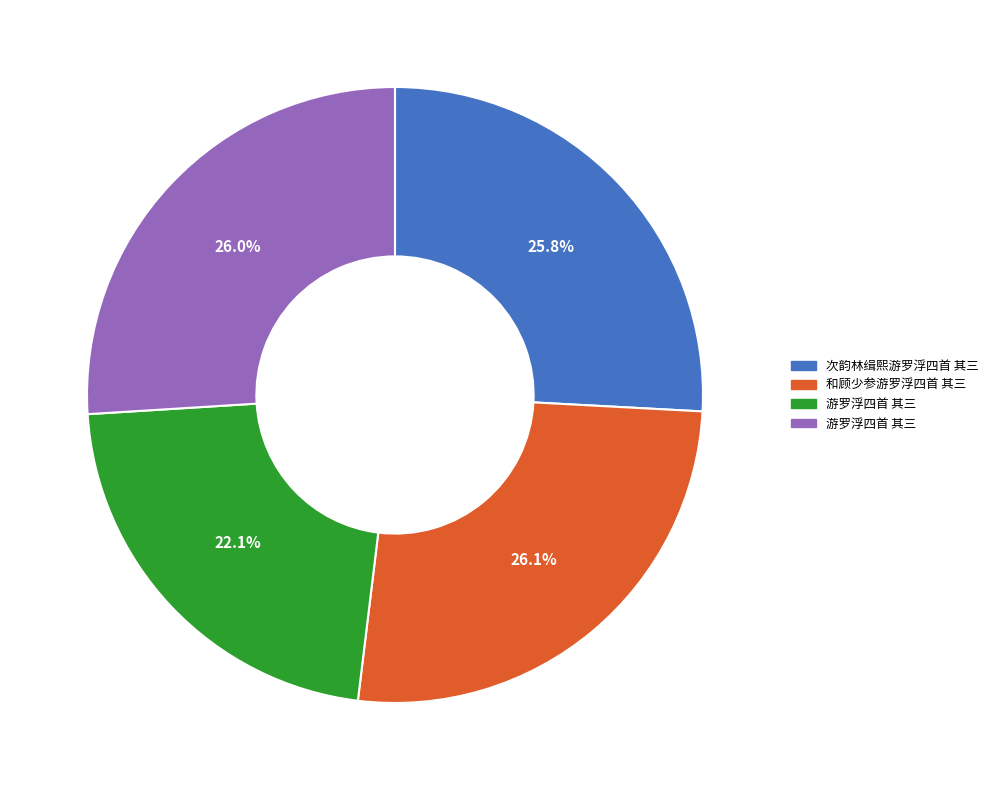

Is there any slice that represents more than half of the pie?

No